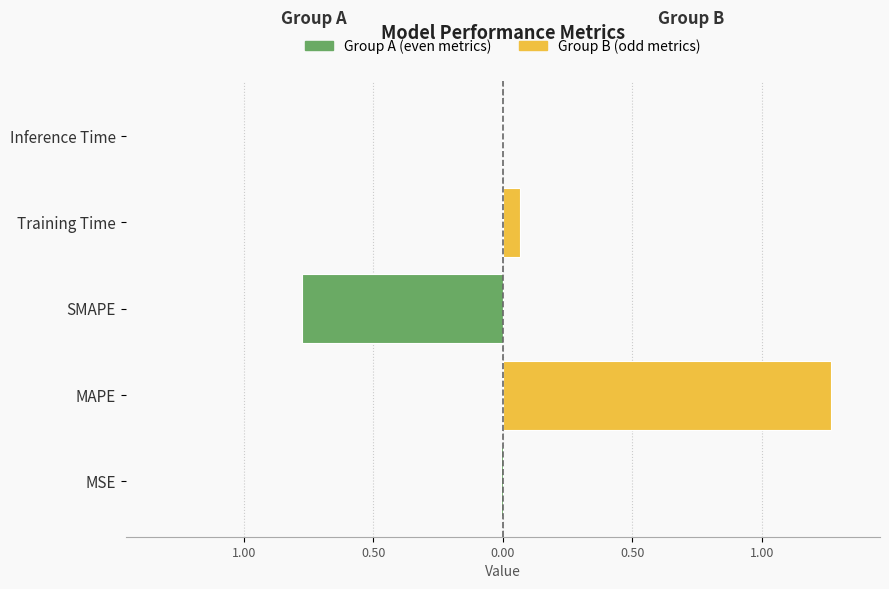

What is the average value of the Group A (even) series?

-0.2